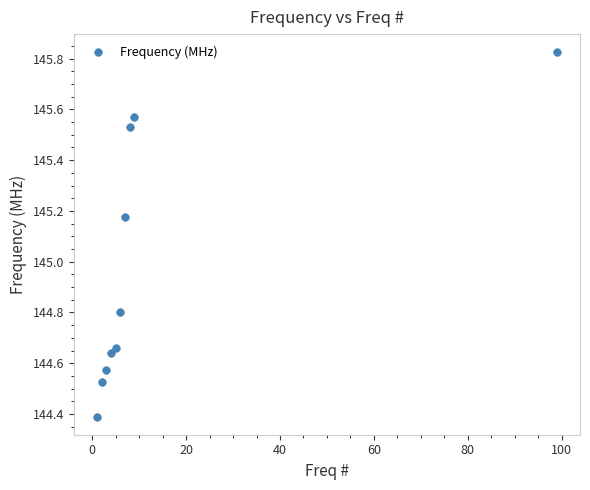

What is the average Y value?

145.0